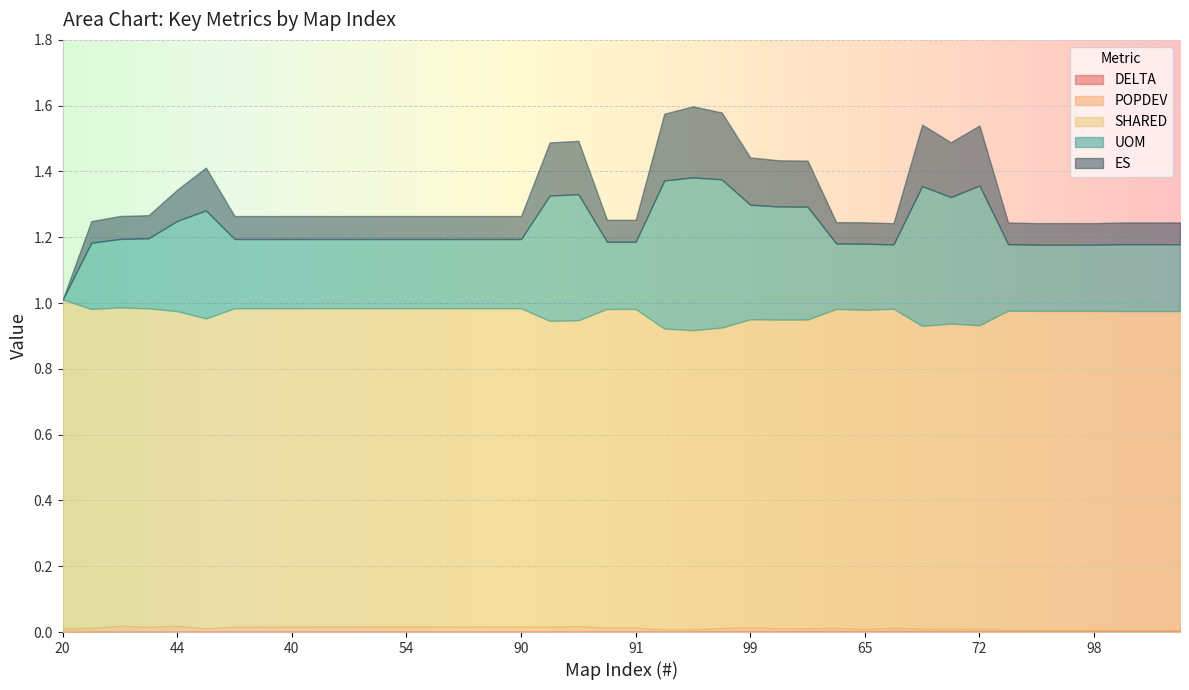

Which series has the largest range (max minus min)?

UOM